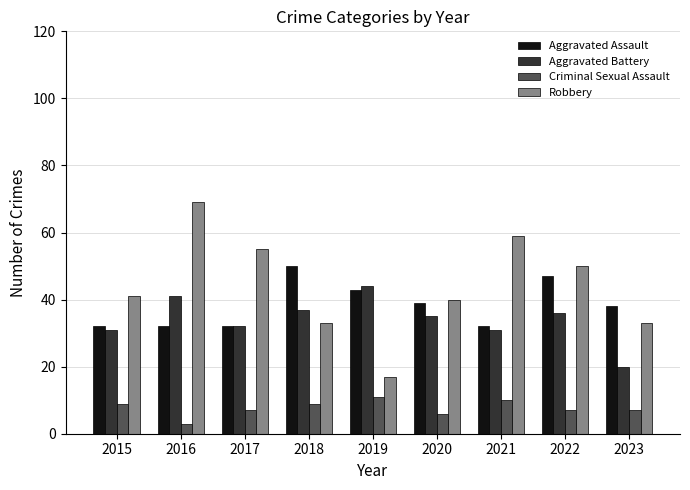

What is the difference between the Aggravated Assault values at 2019 and 2023?

5